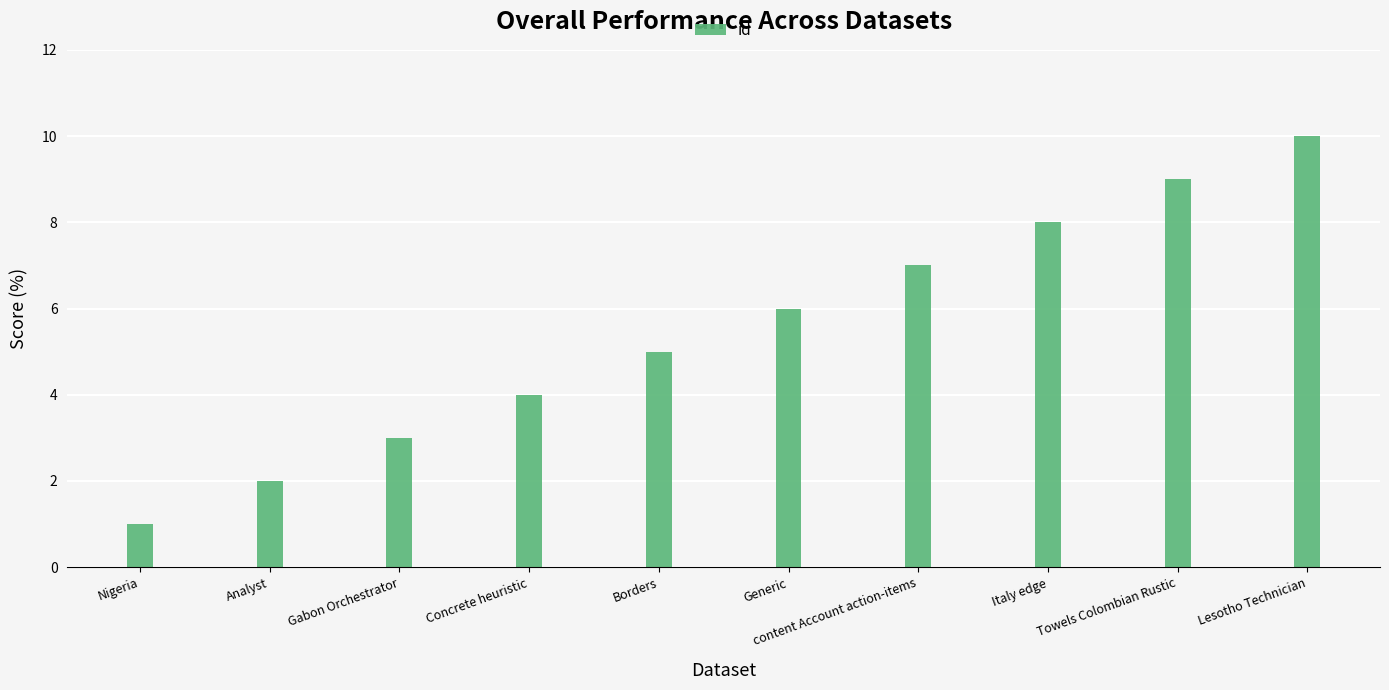

What is the value of the 3rd bar from the left?

3